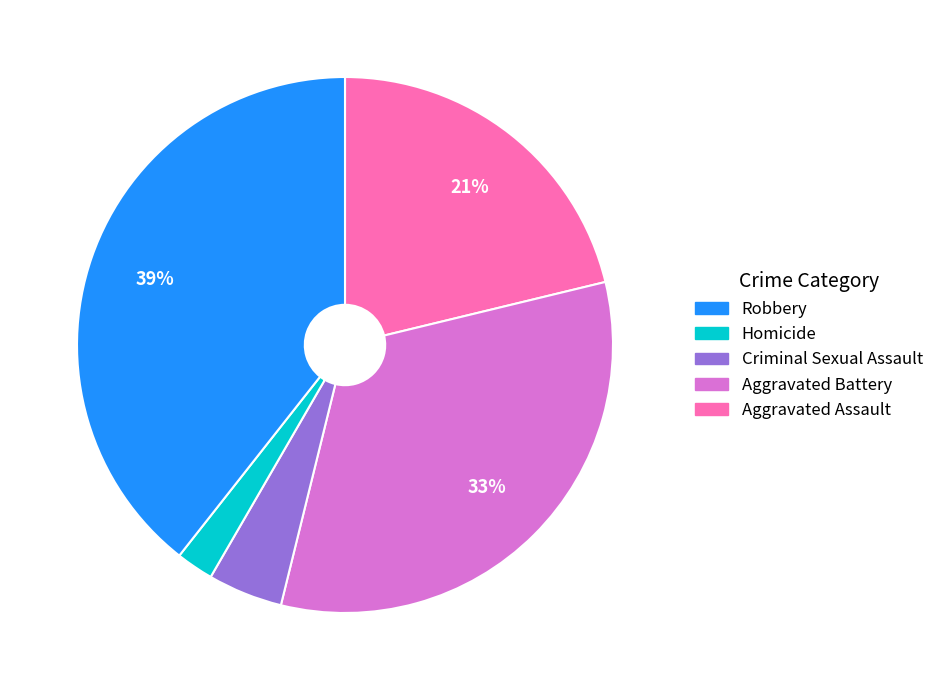

Is there a majority slice in this chart?

No